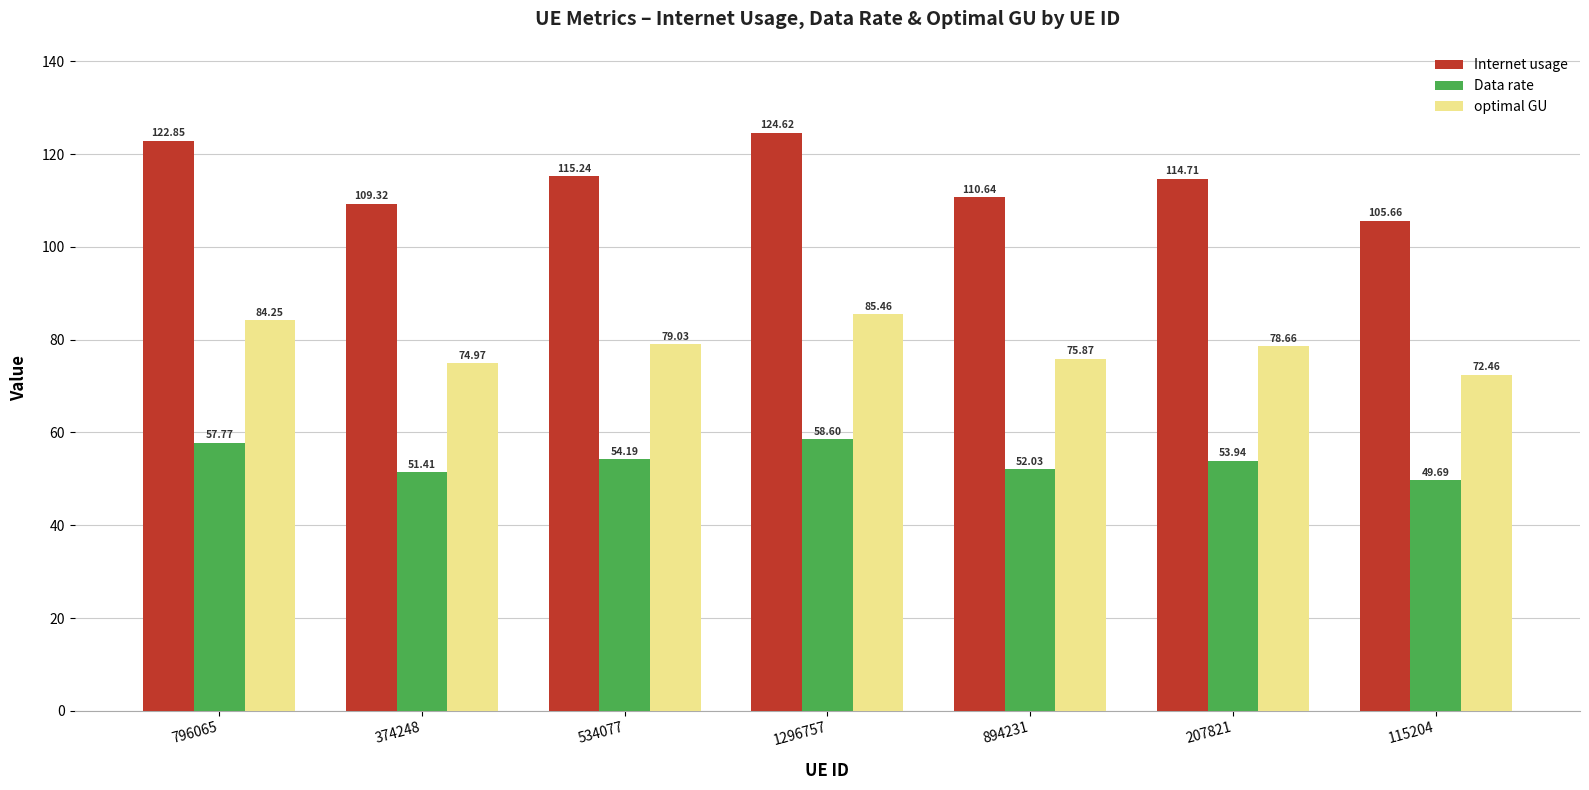

How many data points in optimal GU are less than 78?

3